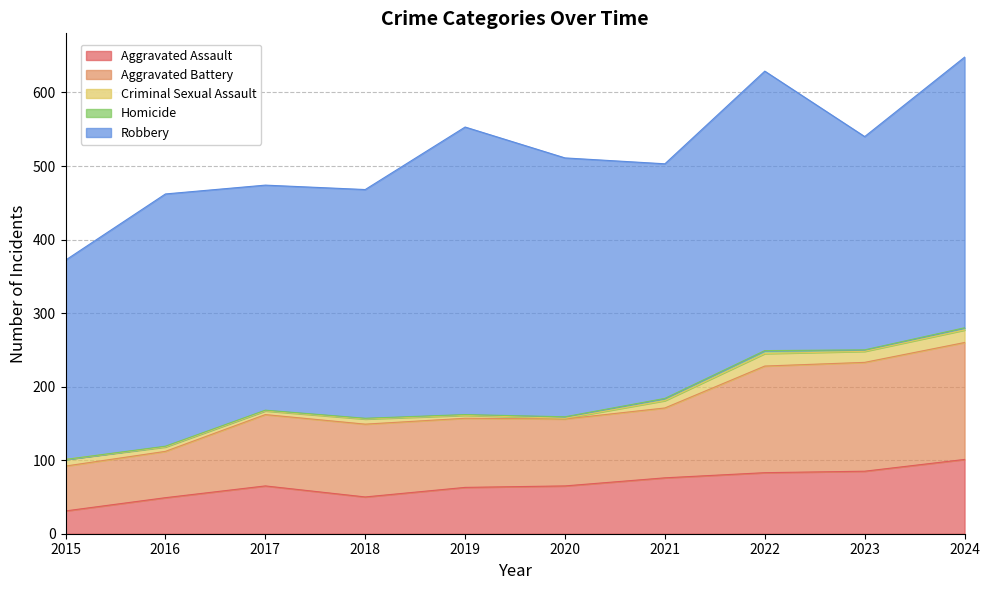

How many data points in Criminal Sexual Assault are above 9?

4